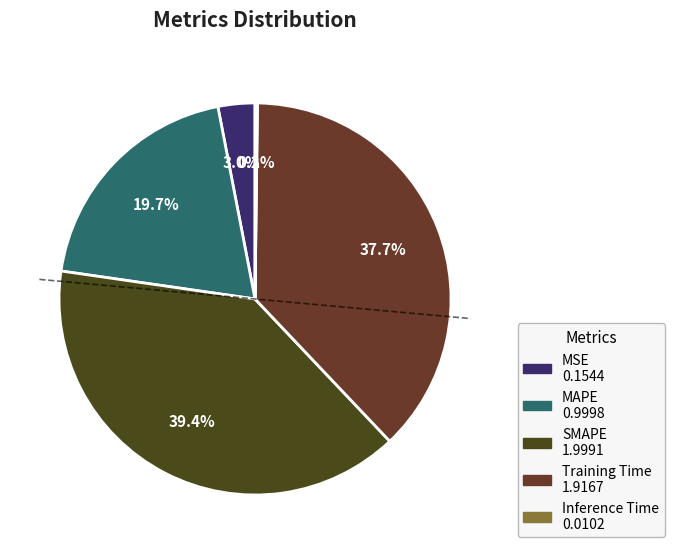

Approximately how many times larger is the value at MAPE compared to SMAPE?

0.5